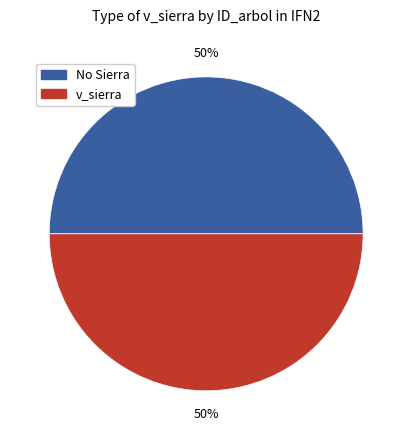

To the nearest percent, what is the average slice percentage?

50%